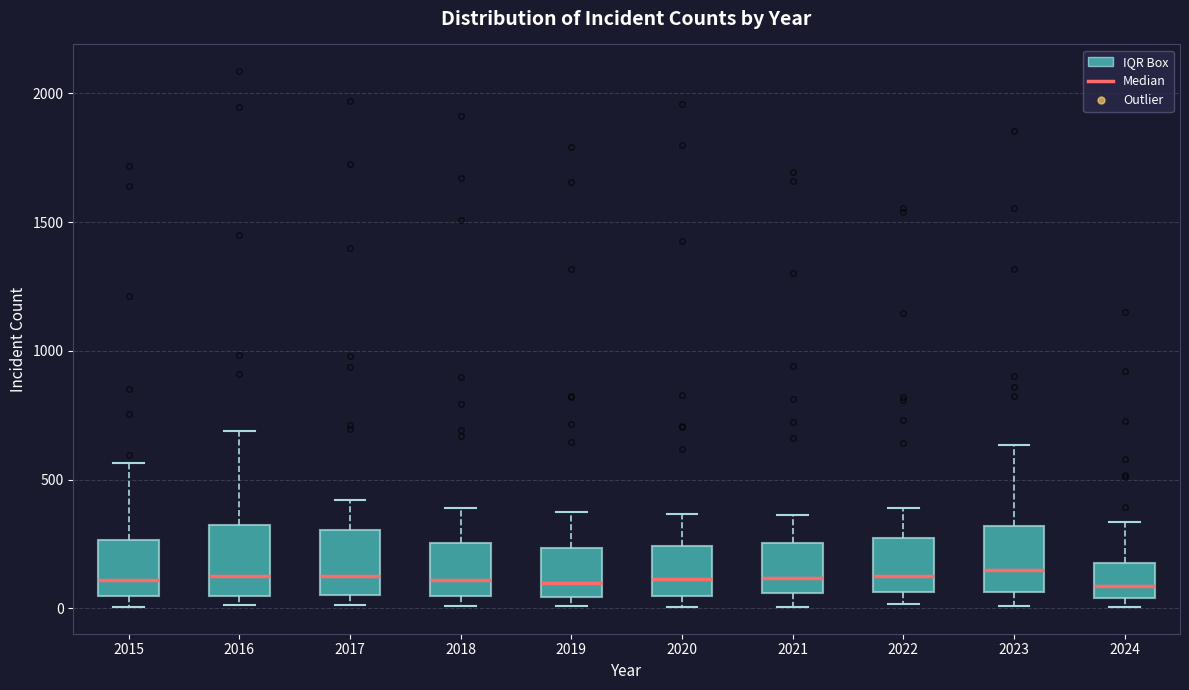

Reading left to right, read every box against the y-axis: the position of its median line, the range the box covers, and the ends of its whiskers. The values are not printed on the chart, so give them approximately, as read against the axis.

2015: median 100, box 50 to 250, whiskers 0 to 550
2016: median 150, box 50 to 300, whiskers 0 to 700
2017: median 100, box 50 to 300, whiskers 0 to 400
2018: median 100, box 50 to 250, whiskers 0 to 400
2019: median 100, box 50 to 250, whiskers 0 to 400
2020: median 100, box 50 to 250, whiskers 0 to 350
2021: median 100, box 50 to 250, whiskers 0 to 350
2022: median 100, box 50 to 250, whiskers 0 to 400
2023: median 150, box 50 to 300, whiskers 0 to 650
2024: median 100, box 50 to 200, whiskers 0 to 350